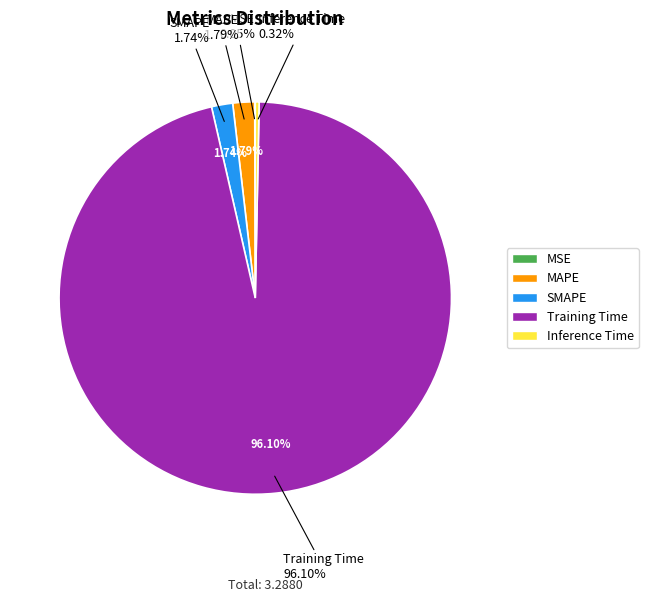

To the nearest percent, what percentage of the pie is SMAPE?

2%